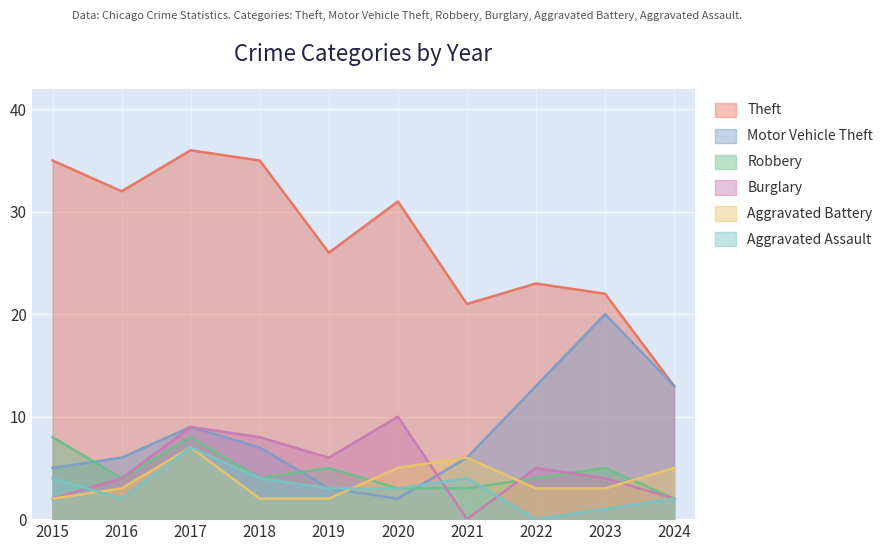

What is the approximate value of Robbery at 2023?

5